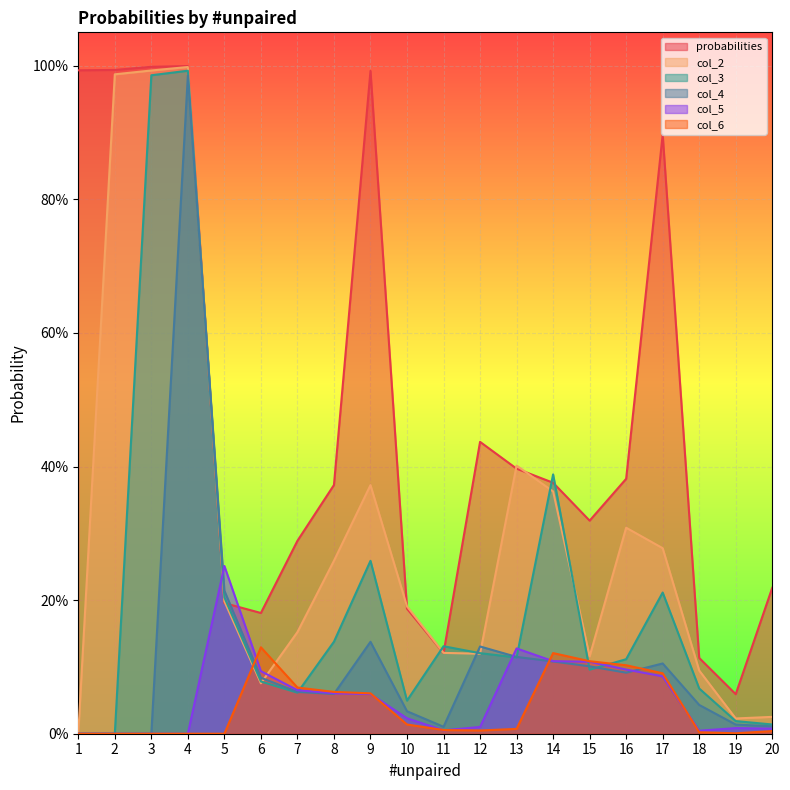

What are all the series names shown in the legend?

probabilities, col_2, col_3, col_4, col_5, col_6